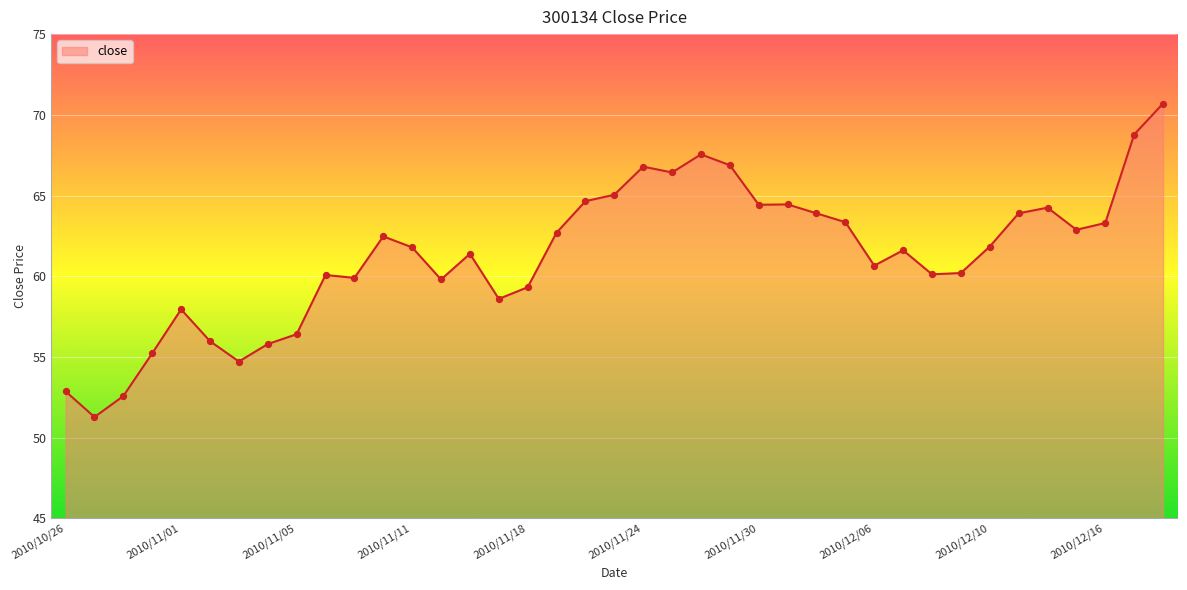

What is the greatest value displayed?

70.7